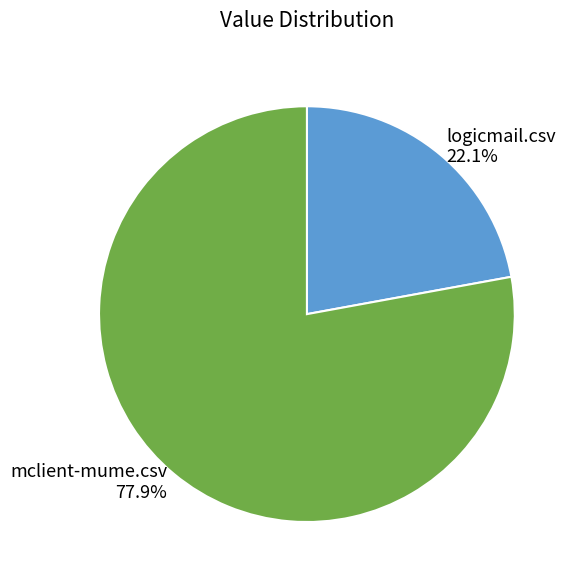

Is there any slice that represents more than half of the pie?

Yes